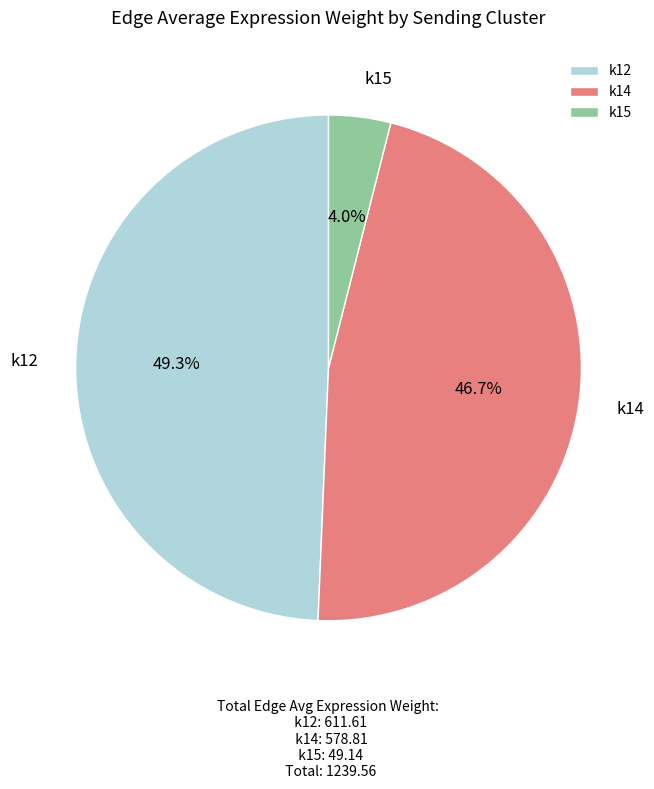

What is the total percentage of k12 and k14?

96.0%